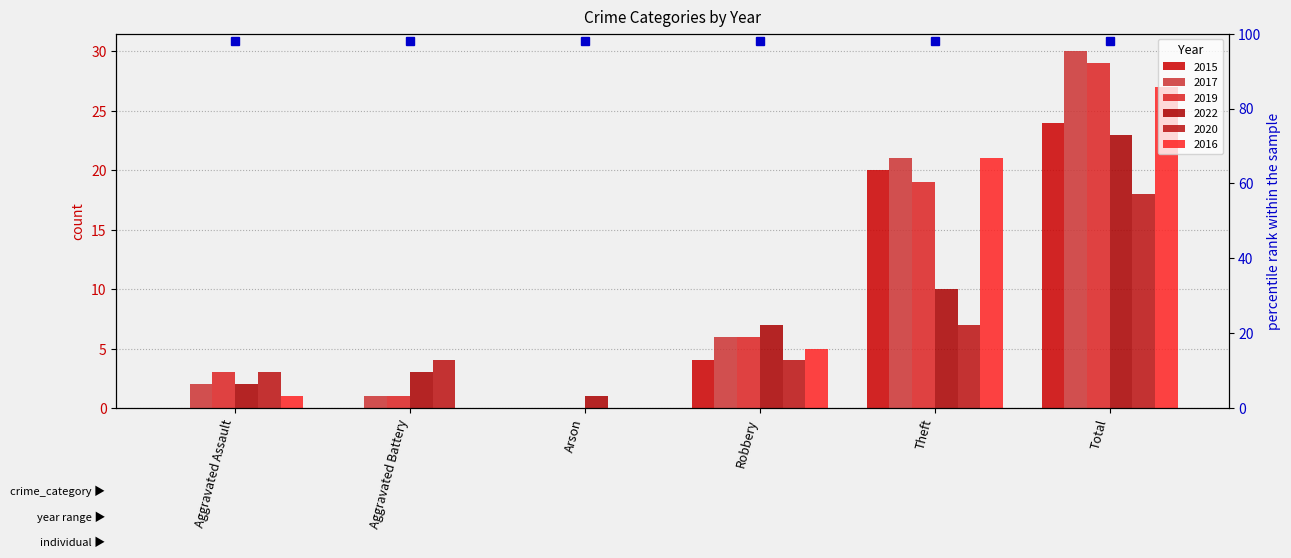

Which label corresponds to the largest value in the chart?

Total